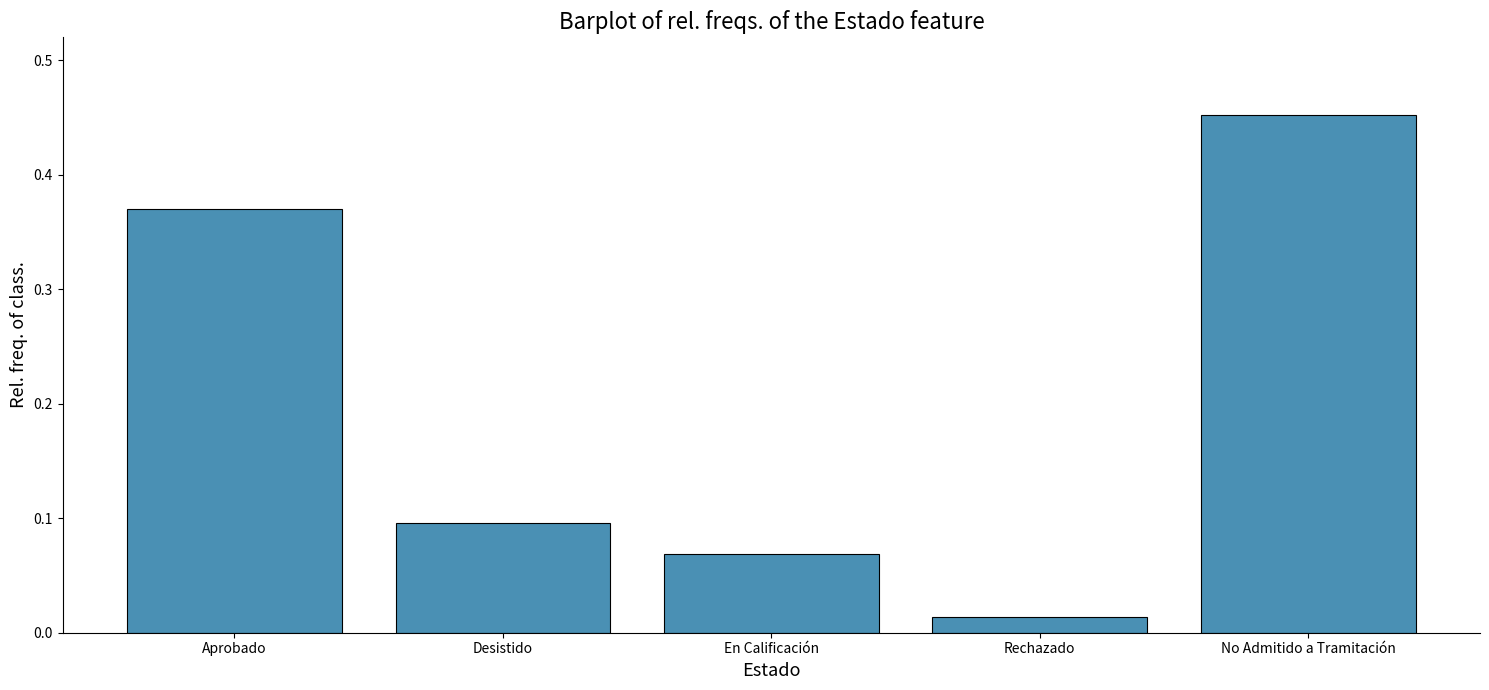

What is the difference between the values at En Calificación and Aprobado?

0.3